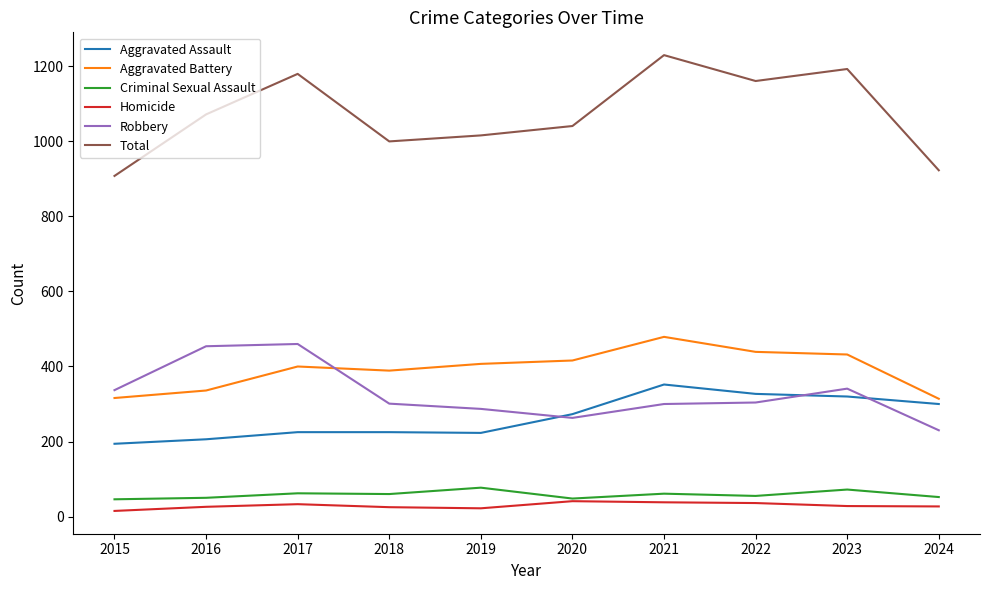

Is it true that Criminal Sexual Assault equals 50 at 2016?

True